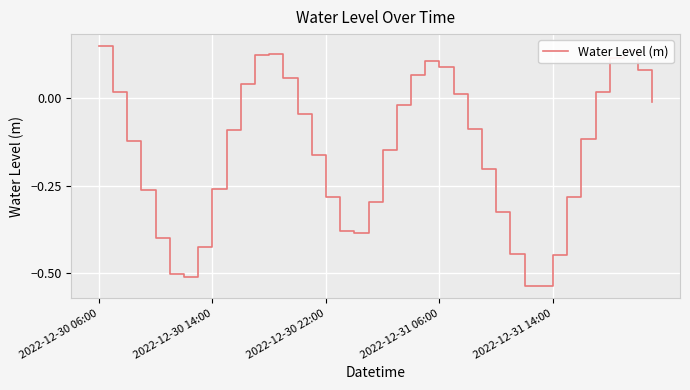

How many values are above zero?

14